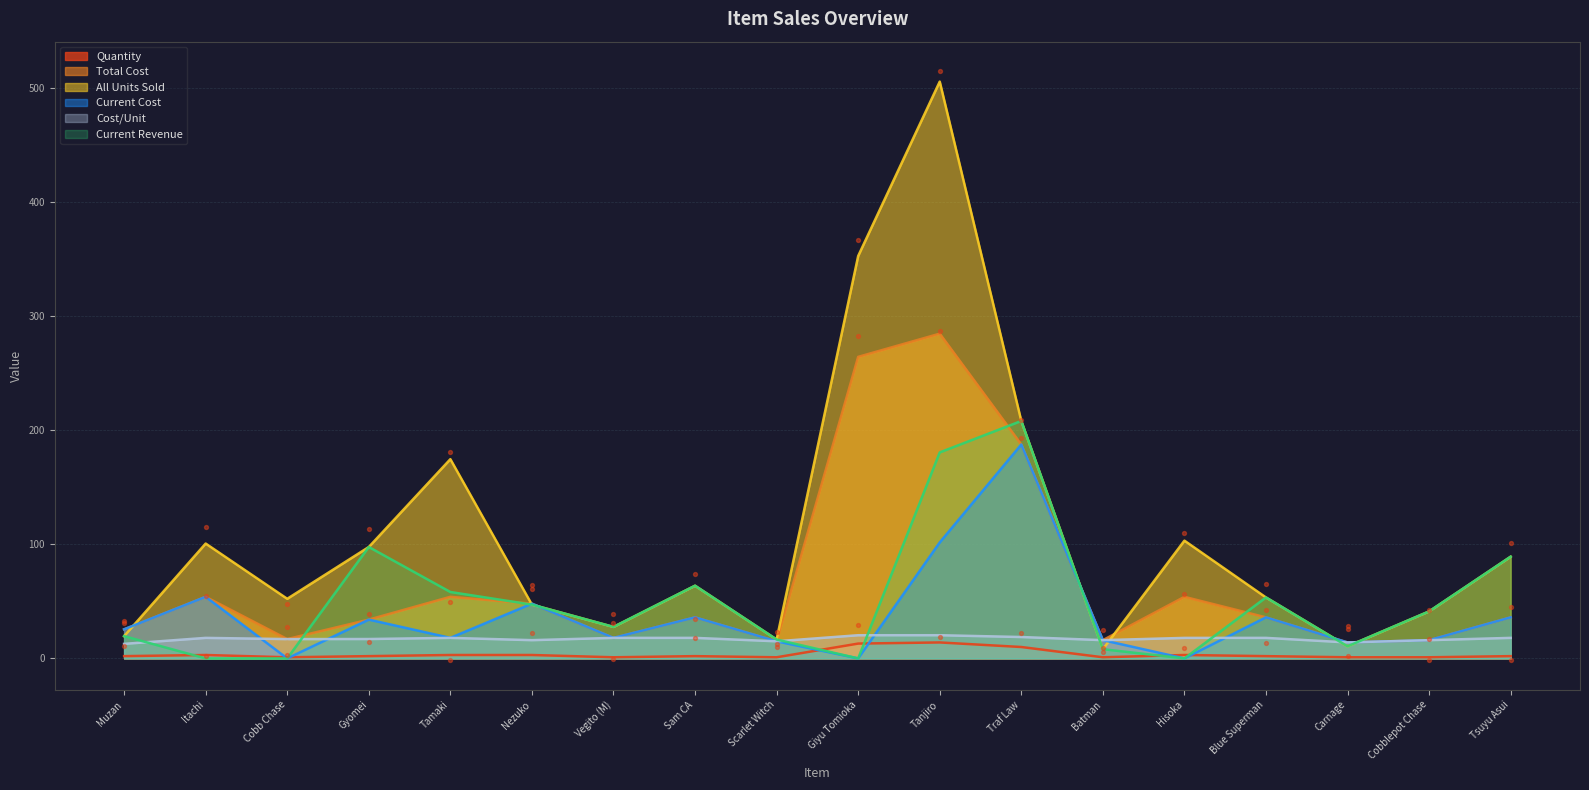

Is the value of All Units Sold at Cobb Chase greater than the value of Cost/Unit at Batman?

Yes